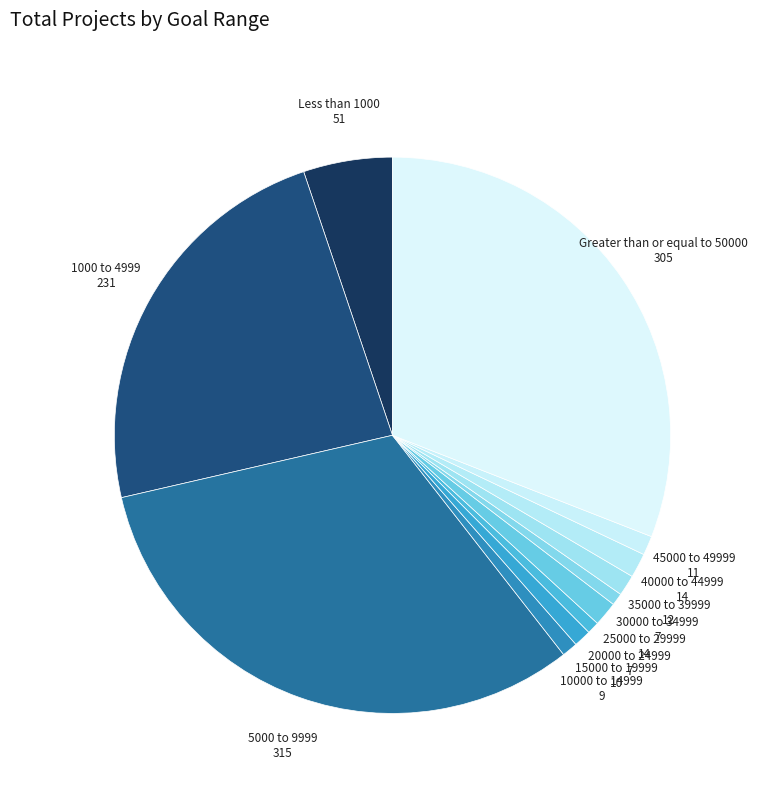

How many slices are in this pie chart?

12